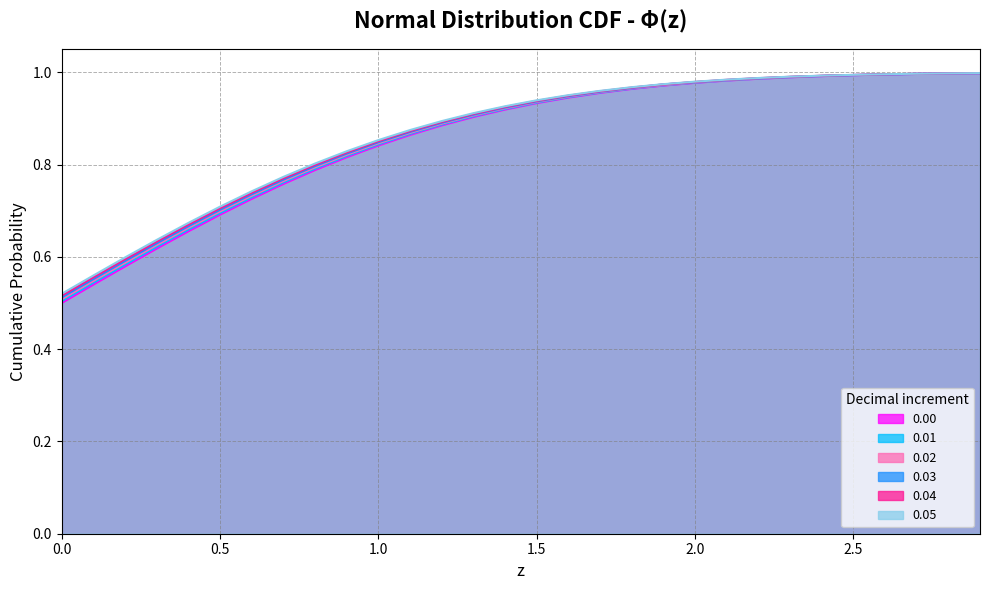

Rank the series by their maximum value, from highest to lowest.

0.05, 0.04, 0.03, 0.02, 0.01, 0.00